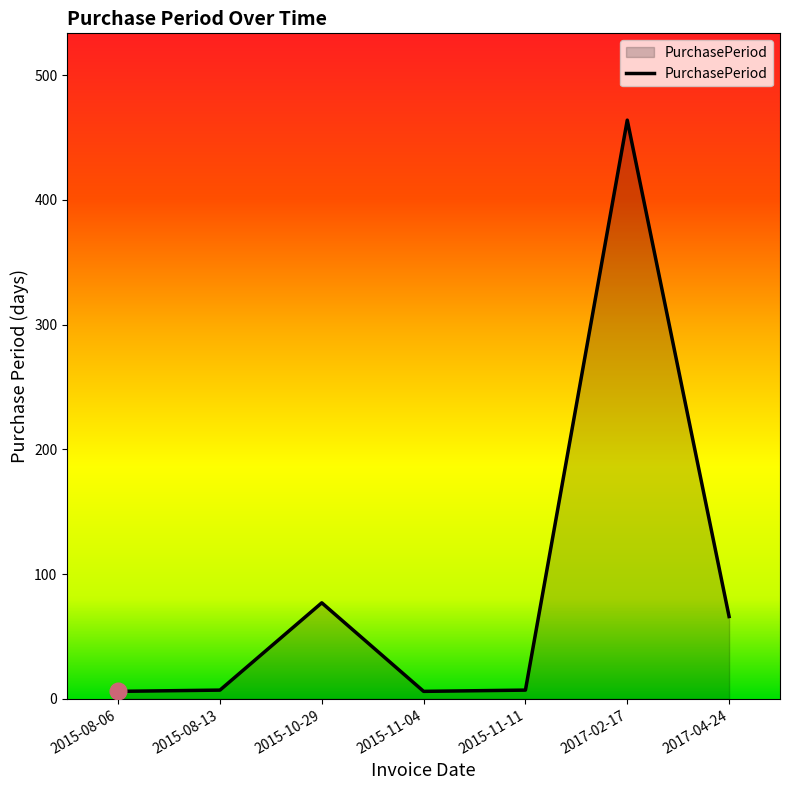

True or false: the data shows 66 at 2017-04-24.

True